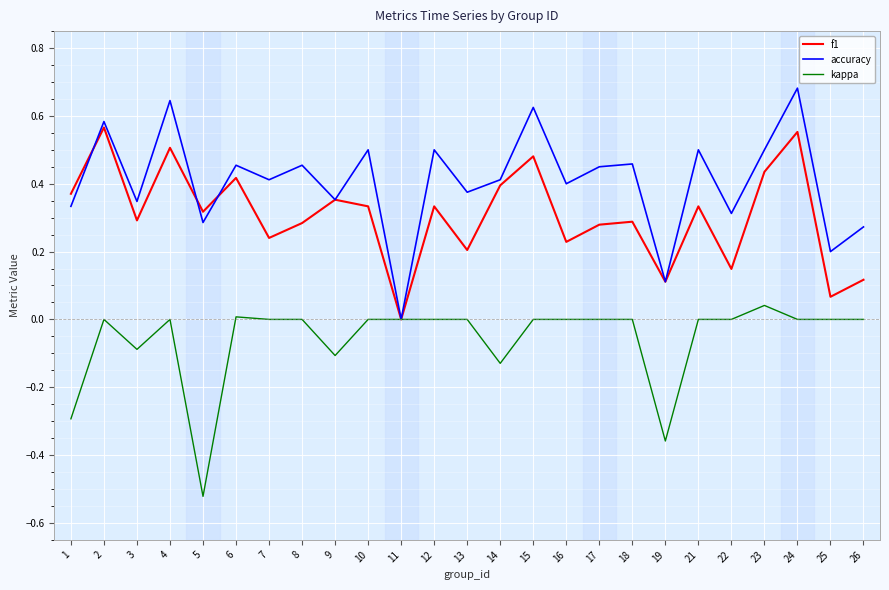

Which series has the largest total across all categories?

accuracy